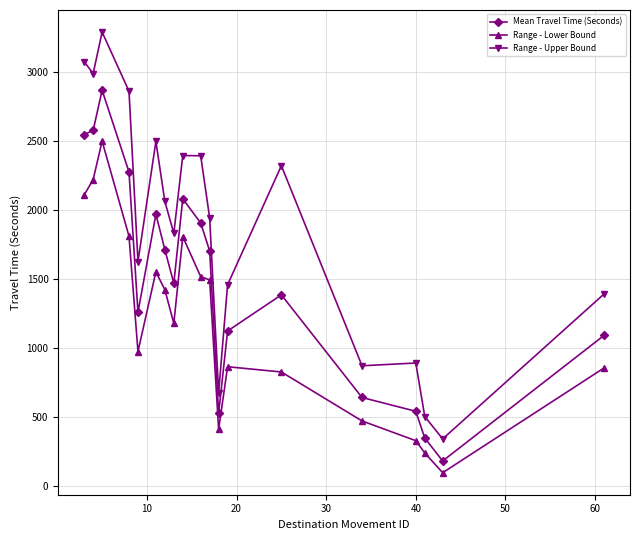

List the series in order of their overall mean, lowest first.

Range - Lower Bound, Mean Travel Time (Seconds), Range - Upper Bound